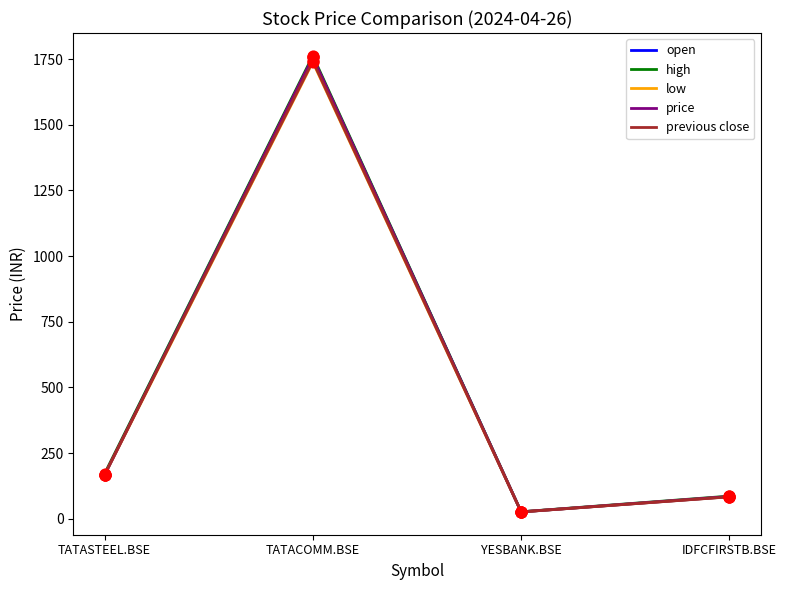

Which series has the largest range (max minus min)?

high